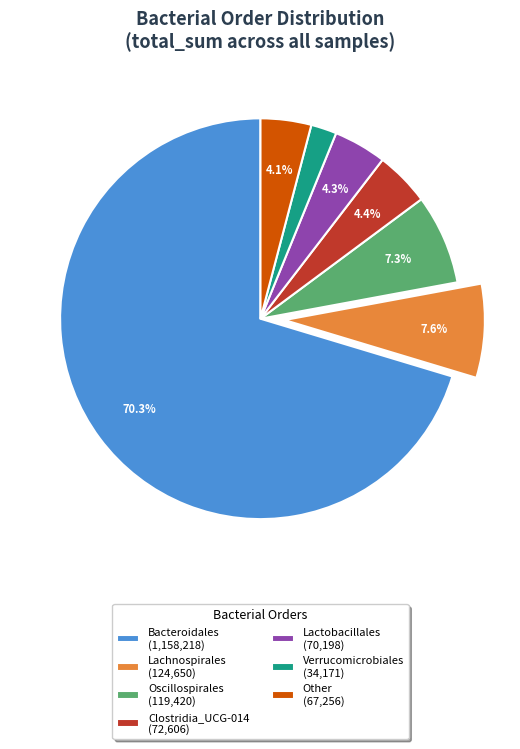

Which slice is the largest?

Bacteroidales (1,158,218)